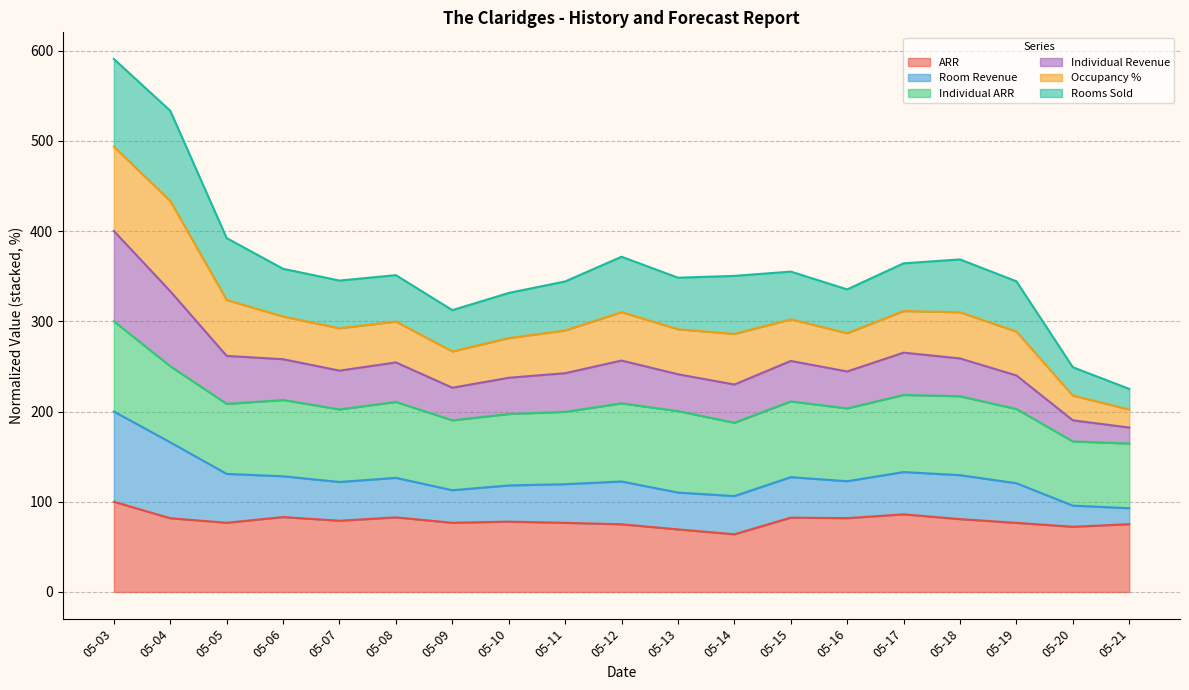

What is the total value across all series at 05-05?

392.2